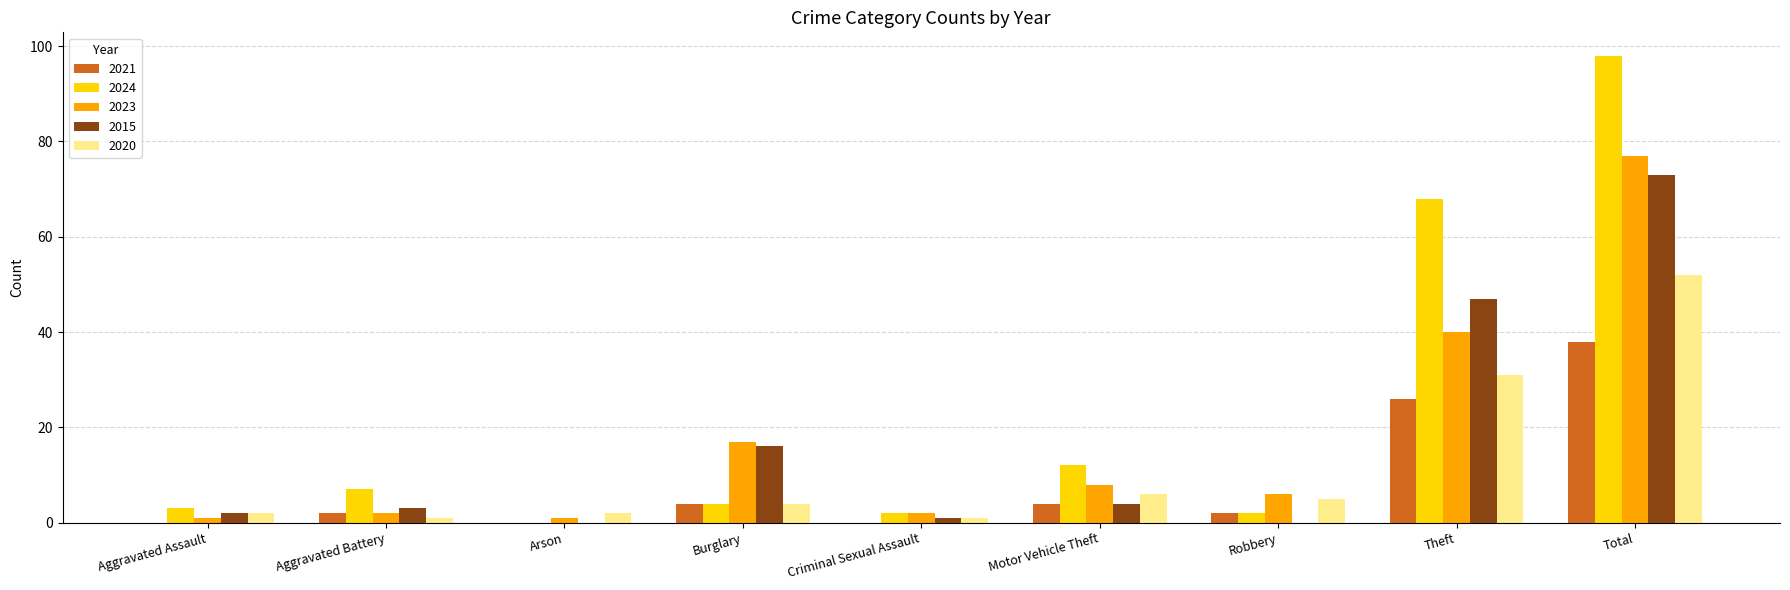

At which category does the chart reach its peak across all series?

Total